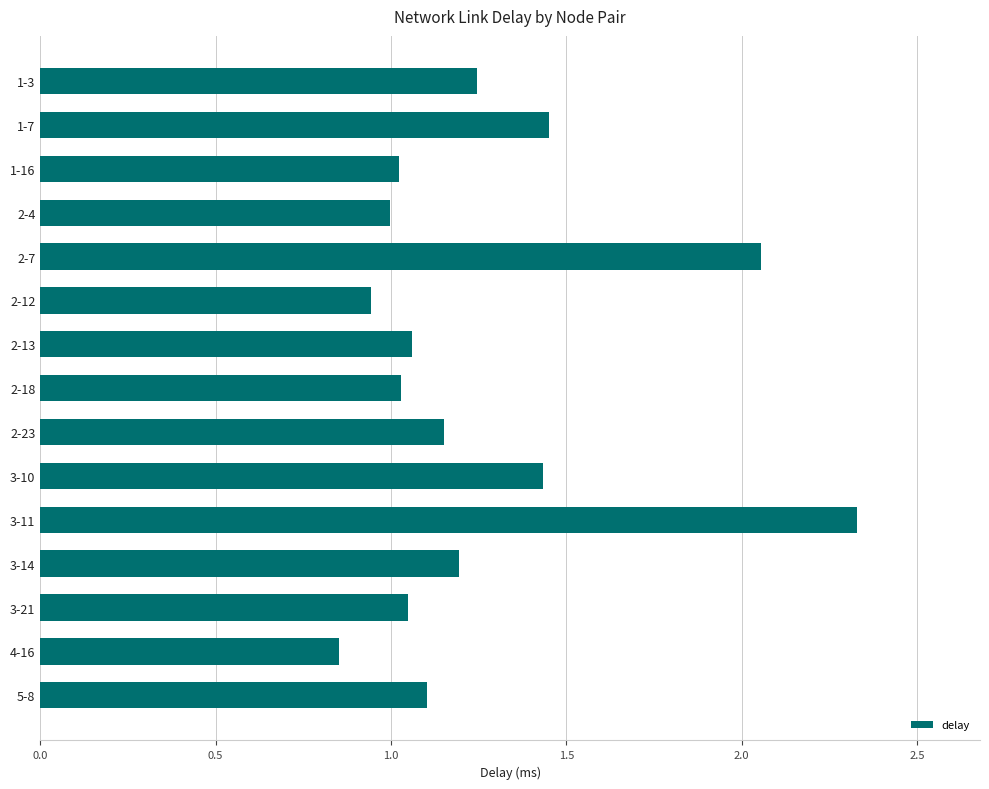

What is the sum of all values?

18.9